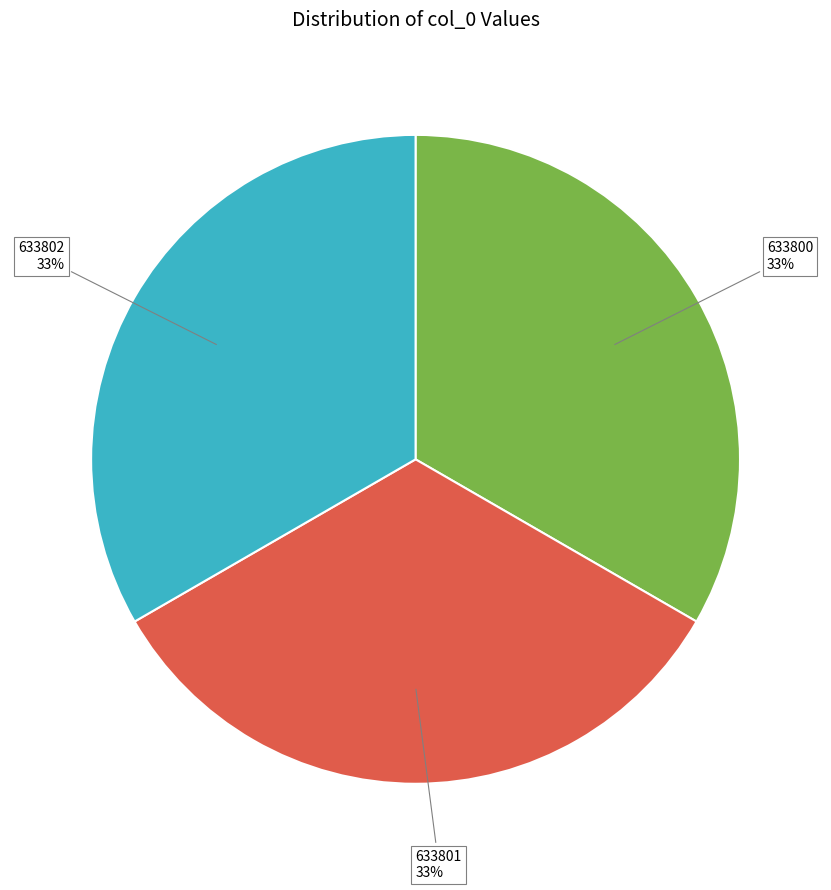

How many segments does this pie chart have?

3